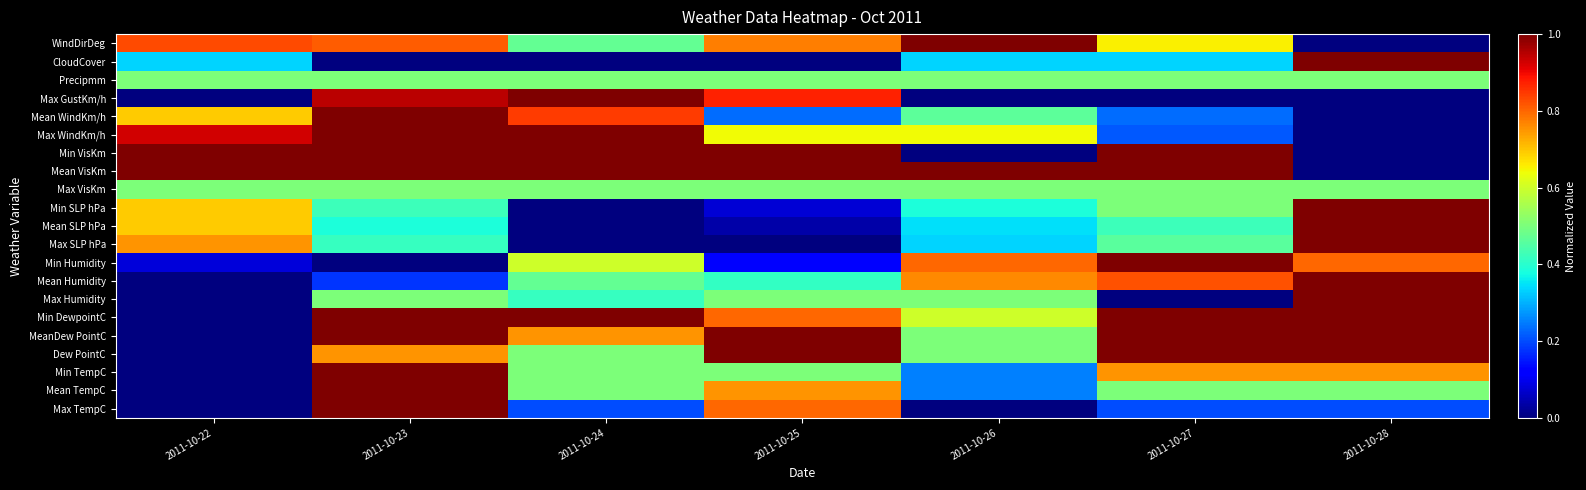

How many series are shown in this chart?

21